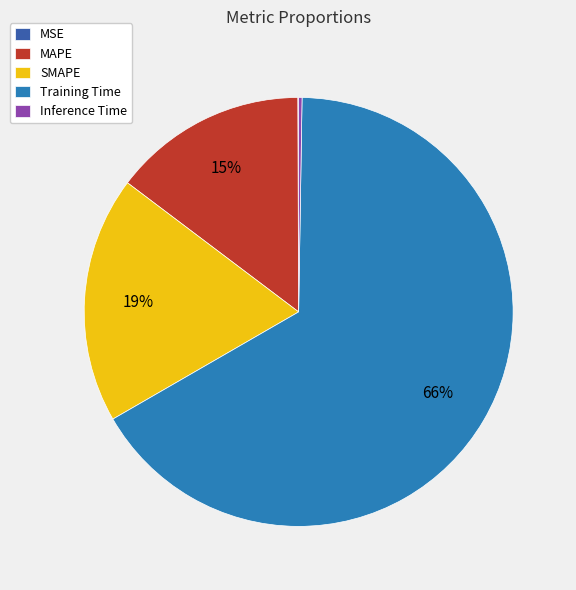

Which slice is the largest?

Training Time